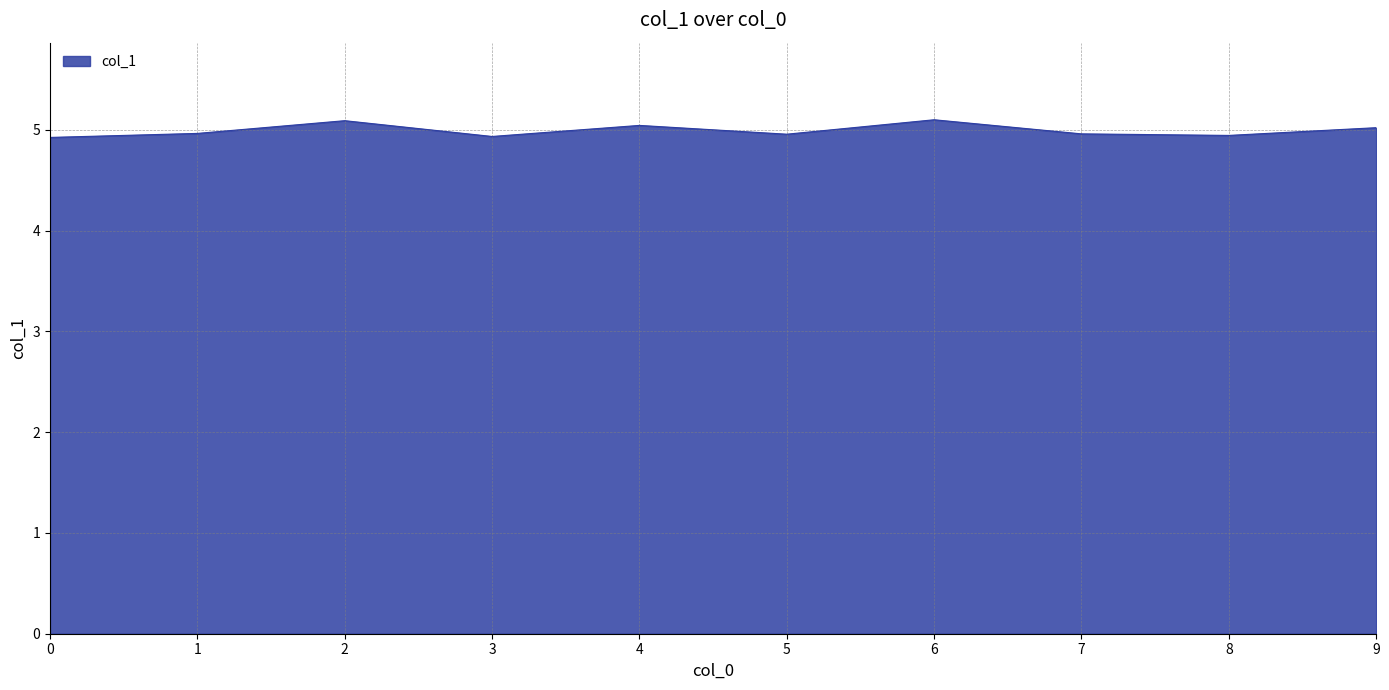

What is the difference between the values at 4 and 7?

0.1